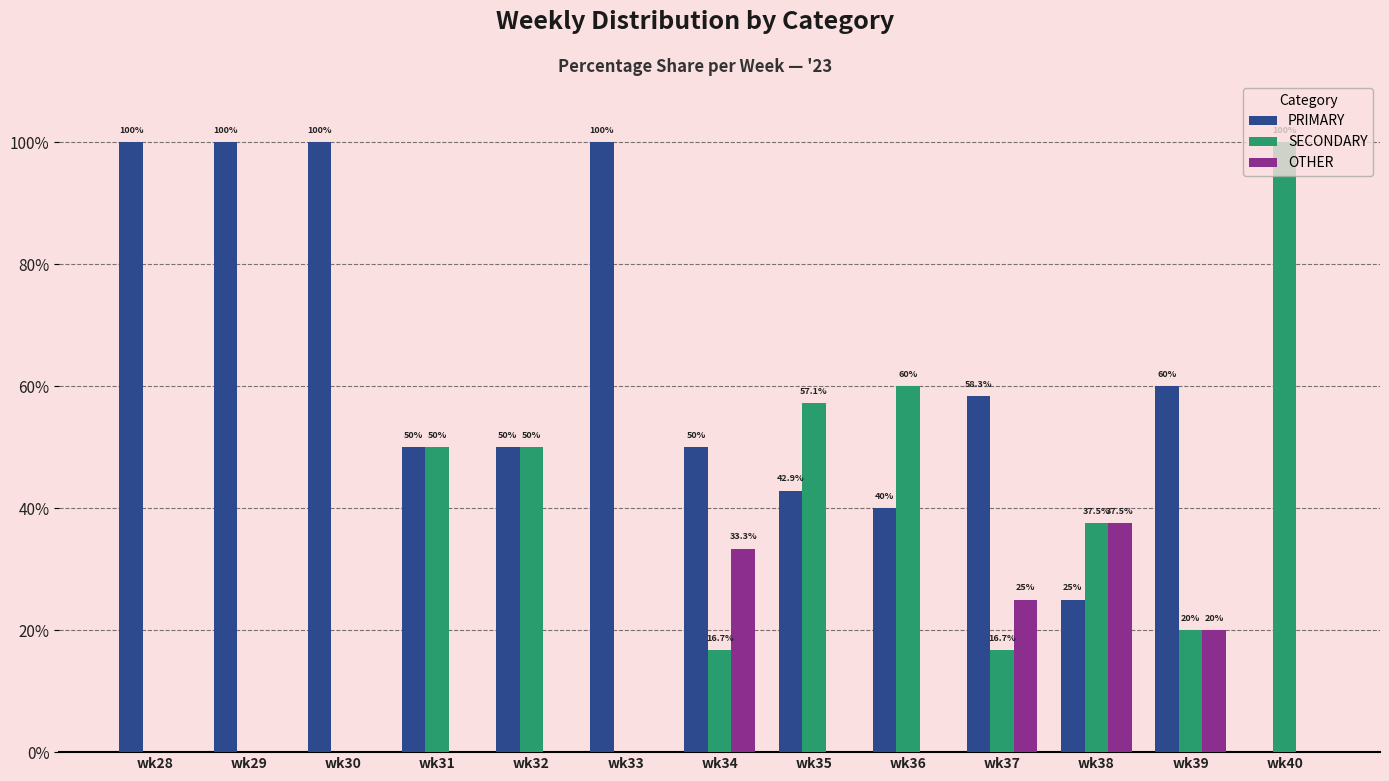

What is the approximate value of OTHER at wk37?

25.0